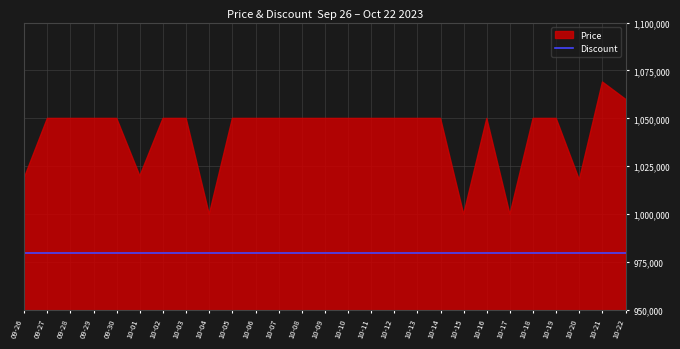

Is the value of Discount at 2023-10-14 greater than the value of Price at 2023-10-20?

No